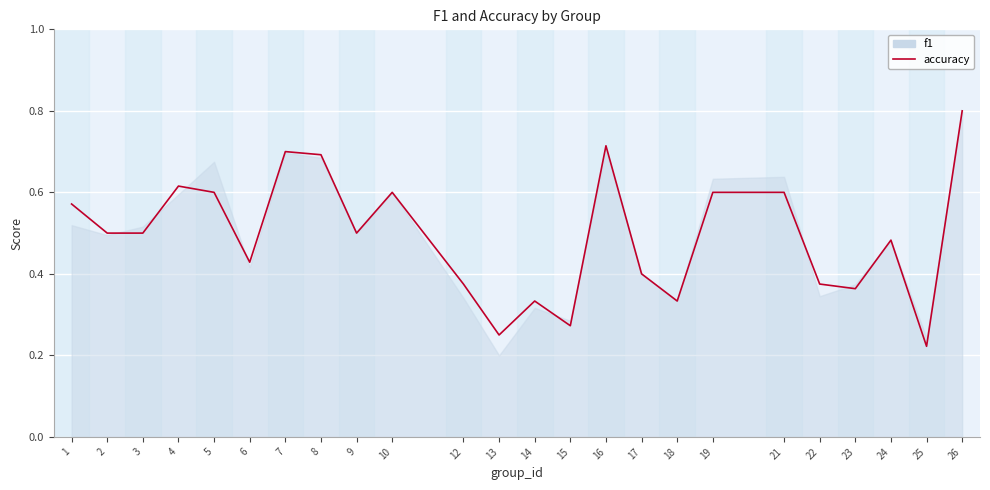

List the labels in order of value, largest first.

26, 16, 7, 8, 4, 5, 10, 19, 21, 1, 2, 3, 9, 24, 6, 17, 12, 22, 23, 14, 18, 15, 13, 25